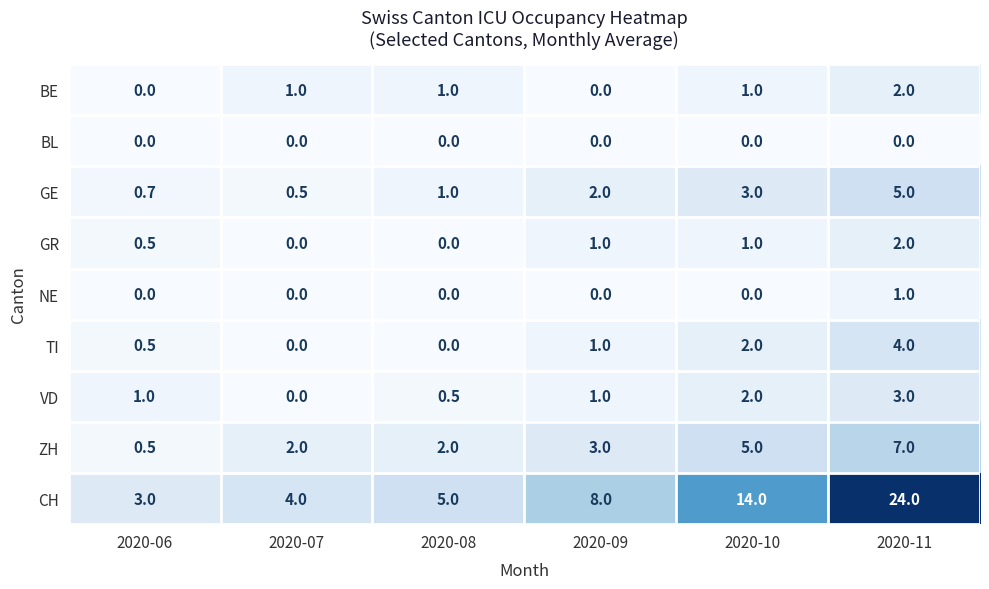

How many data points in GE are less than 2?

3